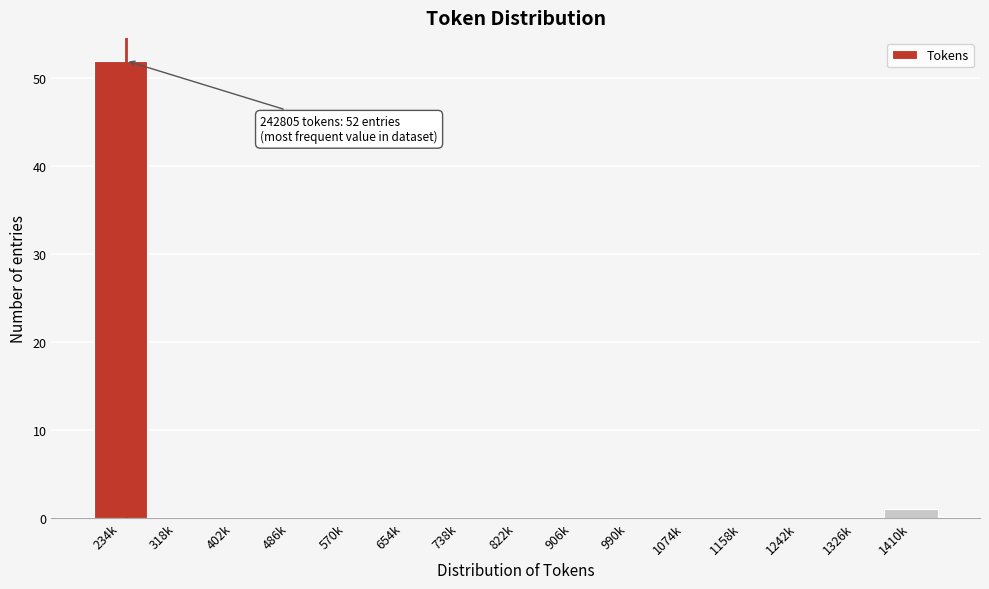

Reading left to right, transcribe all the data shown in this chart.

234k=52	318k=0	402k=0	486k=0	570k=0	654k=0	738k=0	822k=0	906k=0	990k=0	1074k=0	1158k=0	1242k=0	1326k=0	1410k=1